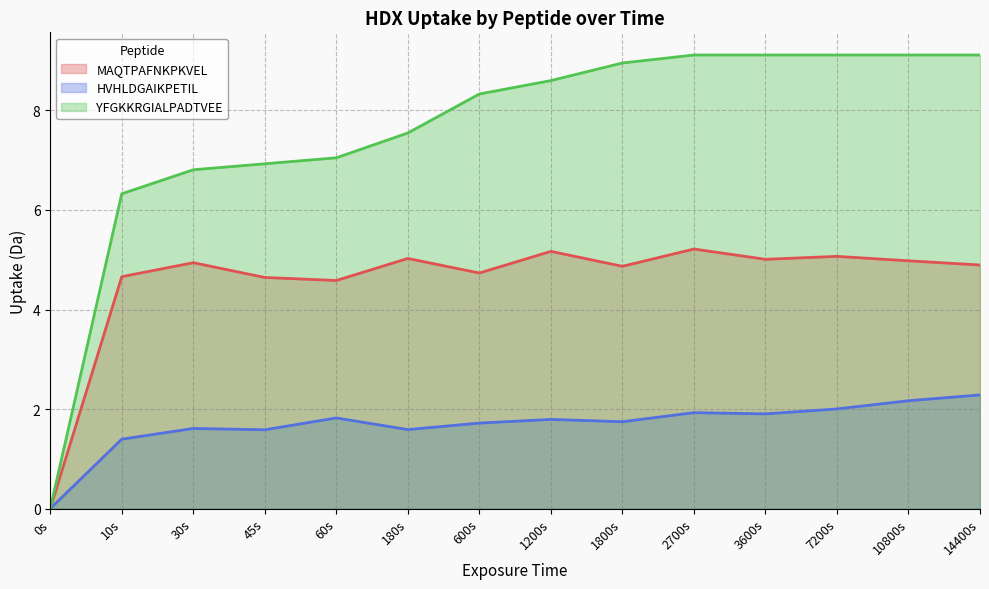

How many lines are shown in the chart?

3